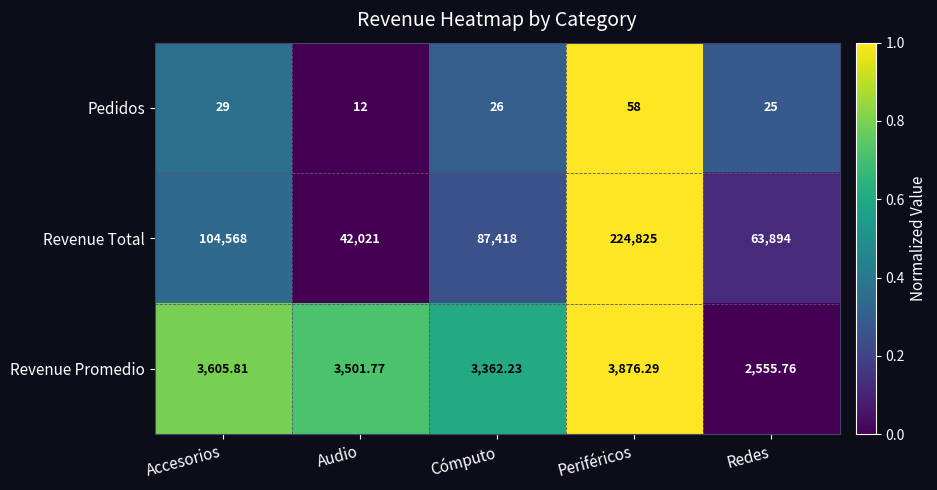

Which series has the largest range (max minus min)?

Revenue Total